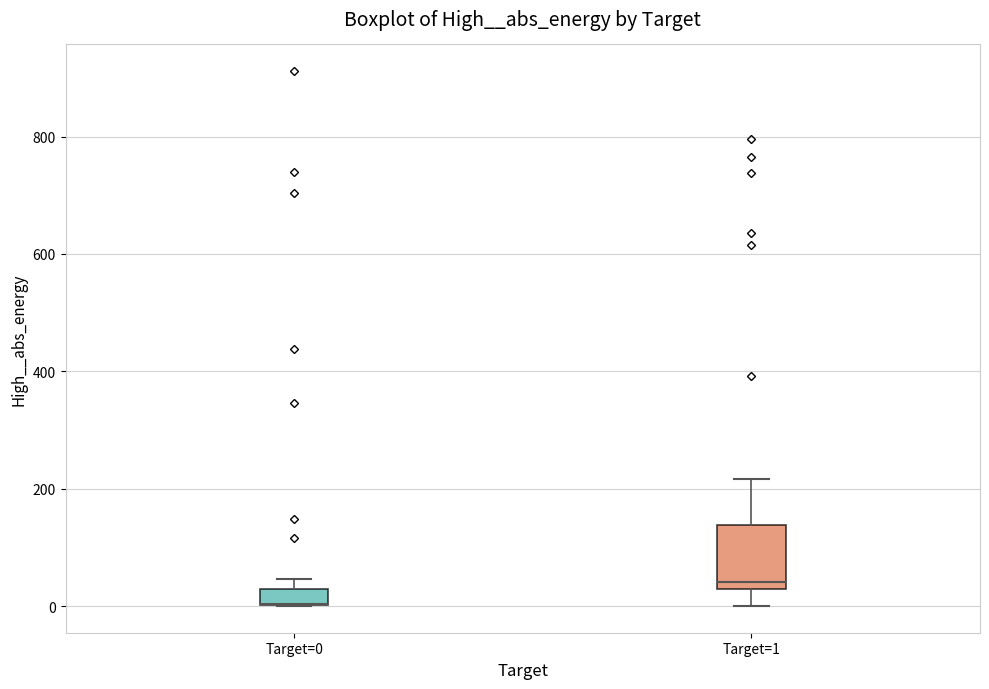

Comparing the boxes themselves (not the whiskers), which one is the tallest?

Target=1